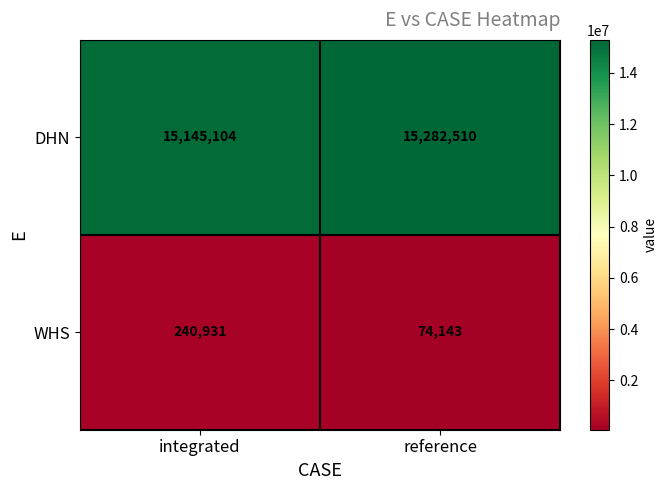

What is the difference between the highest and lowest values at reference?

15208367